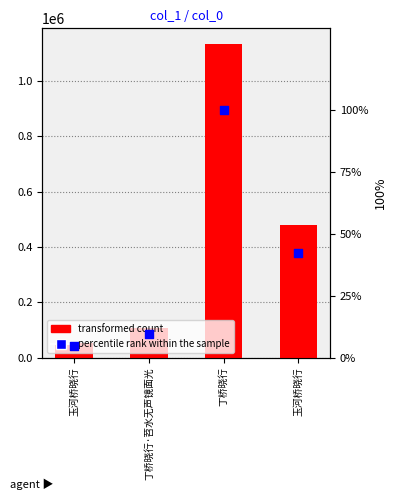

Which series contains the lowest Y value?

percentile rank within the sample